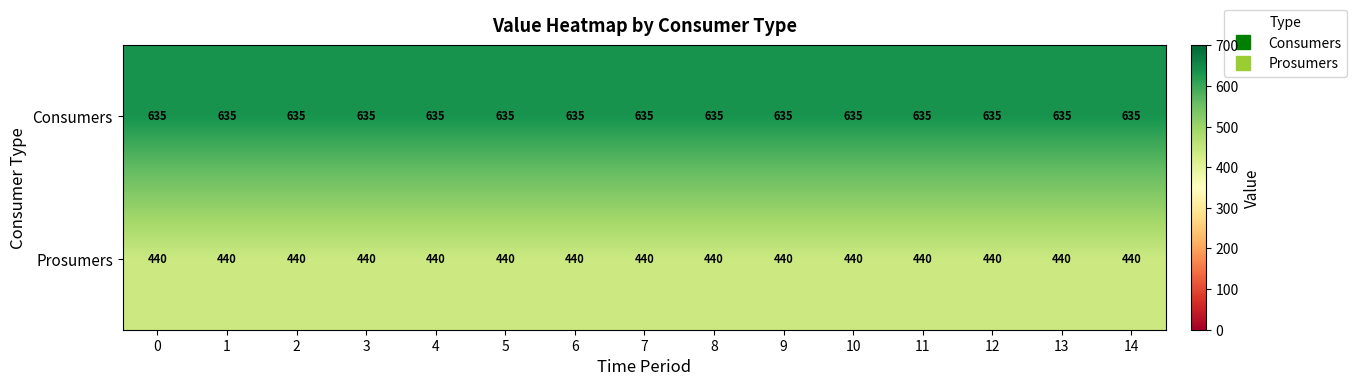

What is the average value of the Prosumers series?

440